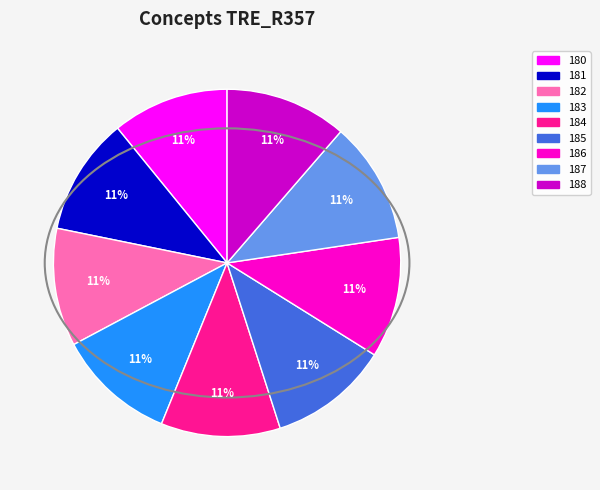

Is the sum of 182 and 181 greater than half?

No